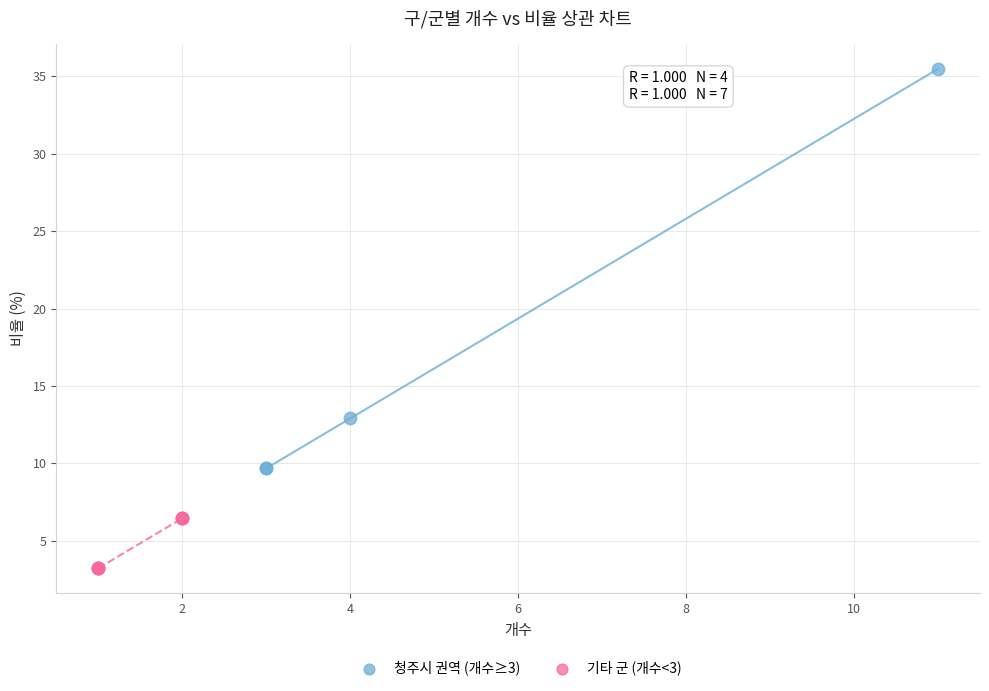

What are all the series names shown in the legend?

청주시 권역 (개수≥3), 기타 군 (개수<3)